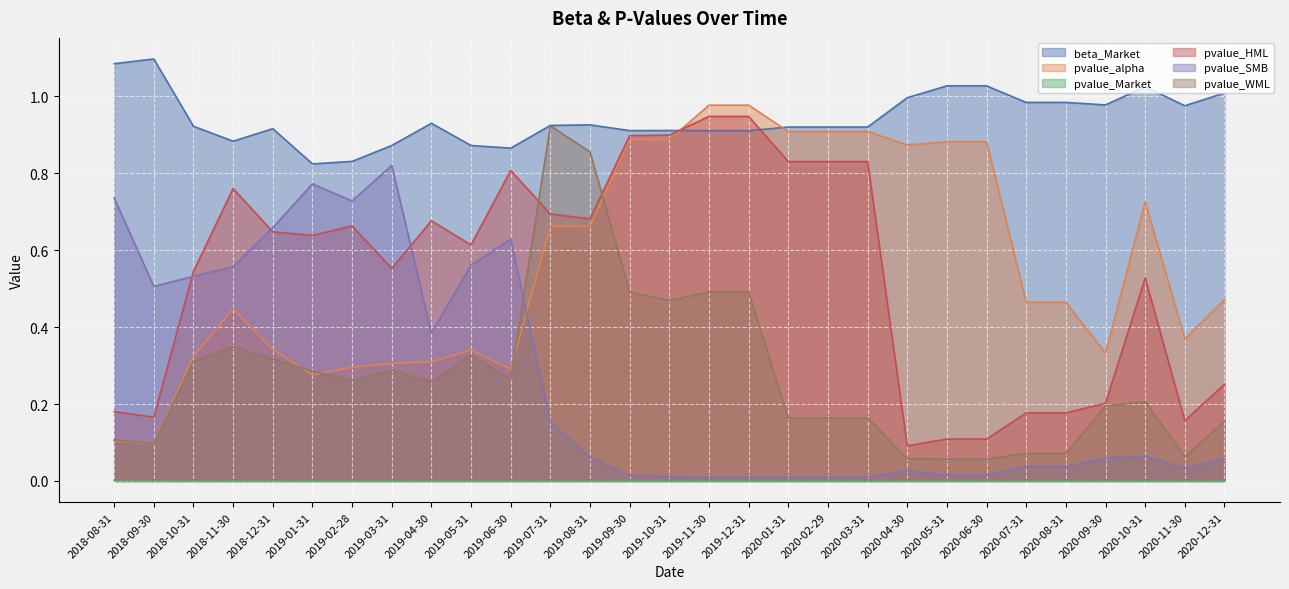

The value of pvalue_Market at 2019-05-31 is 0.0. True or false?

True